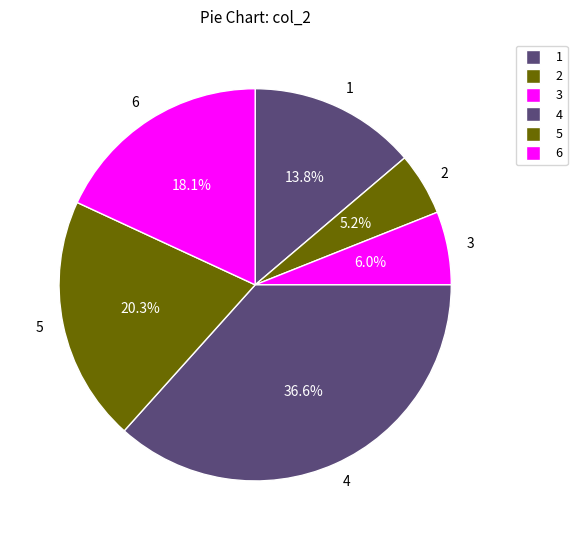

How many slices are in this pie chart?

6